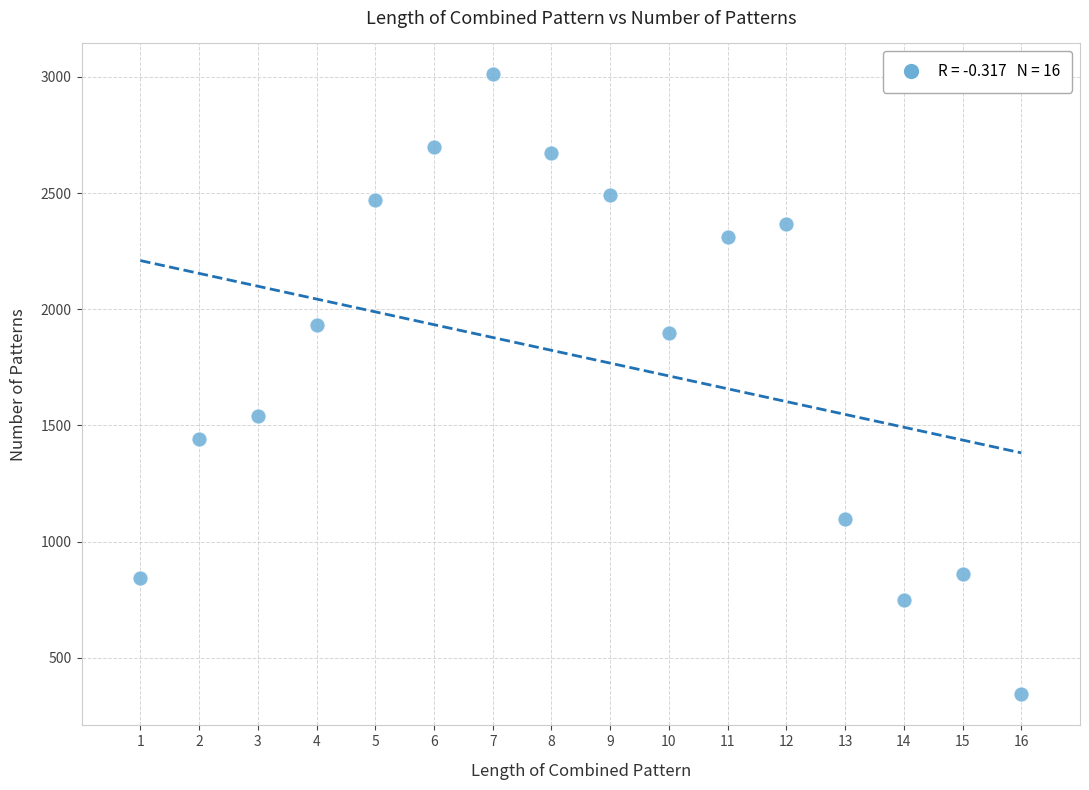

What is the range of Y values (max minus min)?

2669